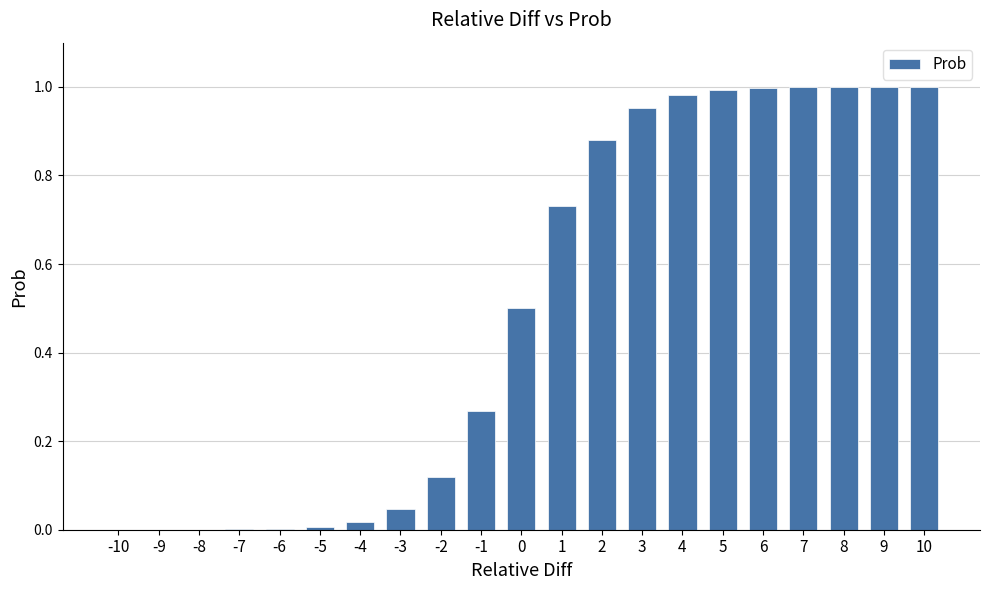

Which has a higher value, -1 or 6?

6